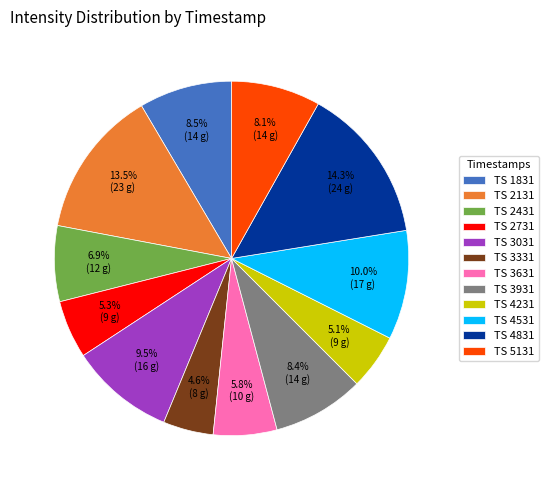

Does TS 4531 account for over 50% of the chart?

No